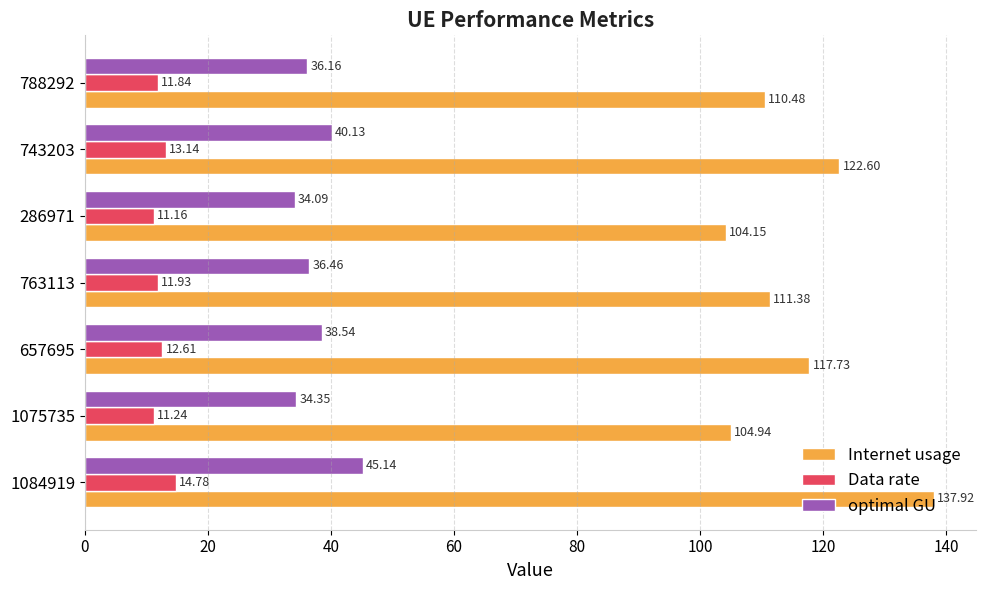

What is the difference between the second highest and second lowest values in the Internet usage series?

17.7